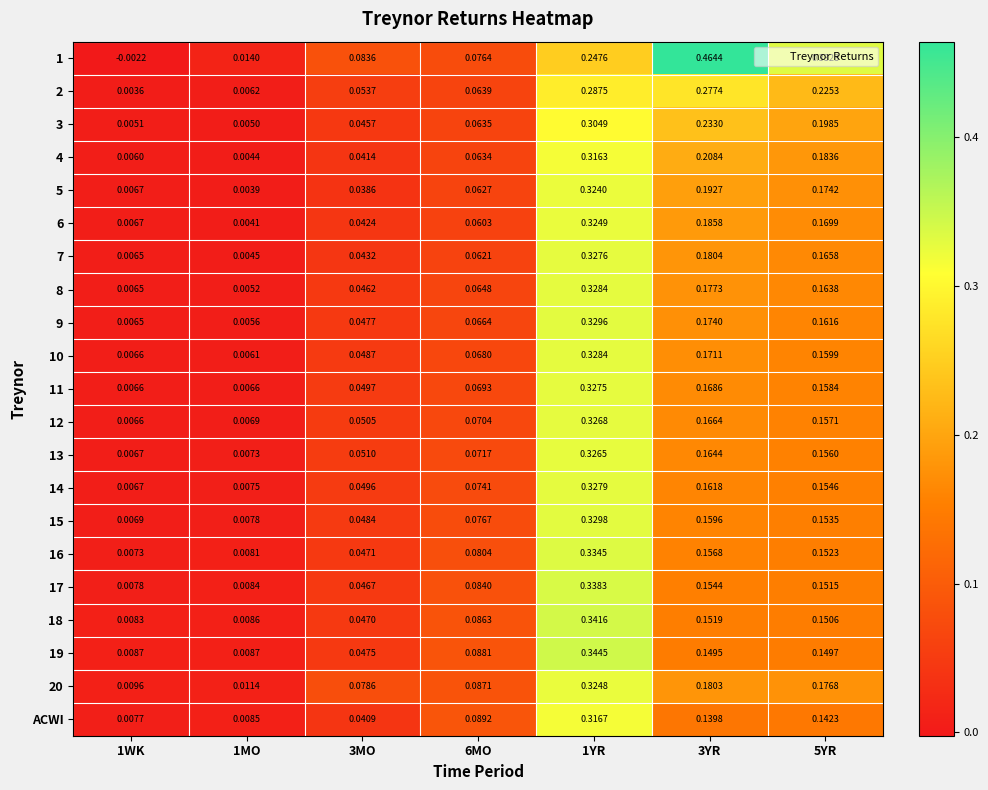

Reading left to right, transcribe all the data shown in this chart.

1: 1WK=-0.0	1MO=0.0	3MO=0.1	6MO=0.1	1YR=0.2	3YR=0.5	5YR=0.3
2: 1WK=0.0	1MO=0.0	3MO=0.1	6MO=0.1	1YR=0.3	3YR=0.3	5YR=0.2
3: 1WK=0.0	1MO=0.0	3MO=0.0	6MO=0.1	1YR=0.3	3YR=0.2	5YR=0.2
4: 1WK=0.0	1MO=0.0	3MO=0.0	6MO=0.1	1YR=0.3	3YR=0.2	5YR=0.2
5: 1WK=0.0	1MO=0.0	3MO=0.0	6MO=0.1	1YR=0.3	3YR=0.2	5YR=0.2
6: 1WK=0.0	1MO=0.0	3MO=0.0	6MO=0.1	1YR=0.3	3YR=0.2	5YR=0.2
7: 1WK=0.0	1MO=0.0	3MO=0.0	6MO=0.1	1YR=0.3	3YR=0.2	5YR=0.2
8: 1WK=0.0	1MO=0.0	3MO=0.0	6MO=0.1	1YR=0.3	3YR=0.2	5YR=0.2
9: 1WK=0.0	1MO=0.0	3MO=0.0	6MO=0.1	1YR=0.3	3YR=0.2	5YR=0.2
10: 1WK=0.0	1MO=0.0	3MO=0.0	6MO=0.1	1YR=0.3	3YR=0.2	5YR=0.2
11: 1WK=0.0	1MO=0.0	3MO=0.0	6MO=0.1	1YR=0.3	3YR=0.2	5YR=0.2
12: 1WK=0.0	1MO=0.0	3MO=0.1	6MO=0.1	1YR=0.3	3YR=0.2	5YR=0.2
13: 1WK=0.0	1MO=0.0	3MO=0.1	6MO=0.1	1YR=0.3	3YR=0.2	5YR=0.2
14: 1WK=0.0	1MO=0.0	3MO=0.0	6MO=0.1	1YR=0.3	3YR=0.2	5YR=0.2
15: 1WK=0.0	1MO=0.0	3MO=0.0	6MO=0.1	1YR=0.3	3YR=0.2	5YR=0.2
16: 1WK=0.0	1MO=0.0	3MO=0.0	6MO=0.1	1YR=0.3	3YR=0.2	5YR=0.2
17: 1WK=0.0	1MO=0.0	3MO=0.0	6MO=0.1	1YR=0.3	3YR=0.2	5YR=0.2
18: 1WK=0.0	1MO=0.0	3MO=0.0	6MO=0.1	1YR=0.3	3YR=0.2	5YR=0.2
19: 1WK=0.0	1MO=0.0	3MO=0.0	6MO=0.1	1YR=0.3	3YR=0.1	5YR=0.1
20: 1WK=0.0	1MO=0.0	3MO=0.1	6MO=0.1	1YR=0.3	3YR=0.2	5YR=0.2
ACWI: 1WK=0.0	1MO=0.0	3MO=0.0	6MO=0.1	1YR=0.3	3YR=0.1	5YR=0.1